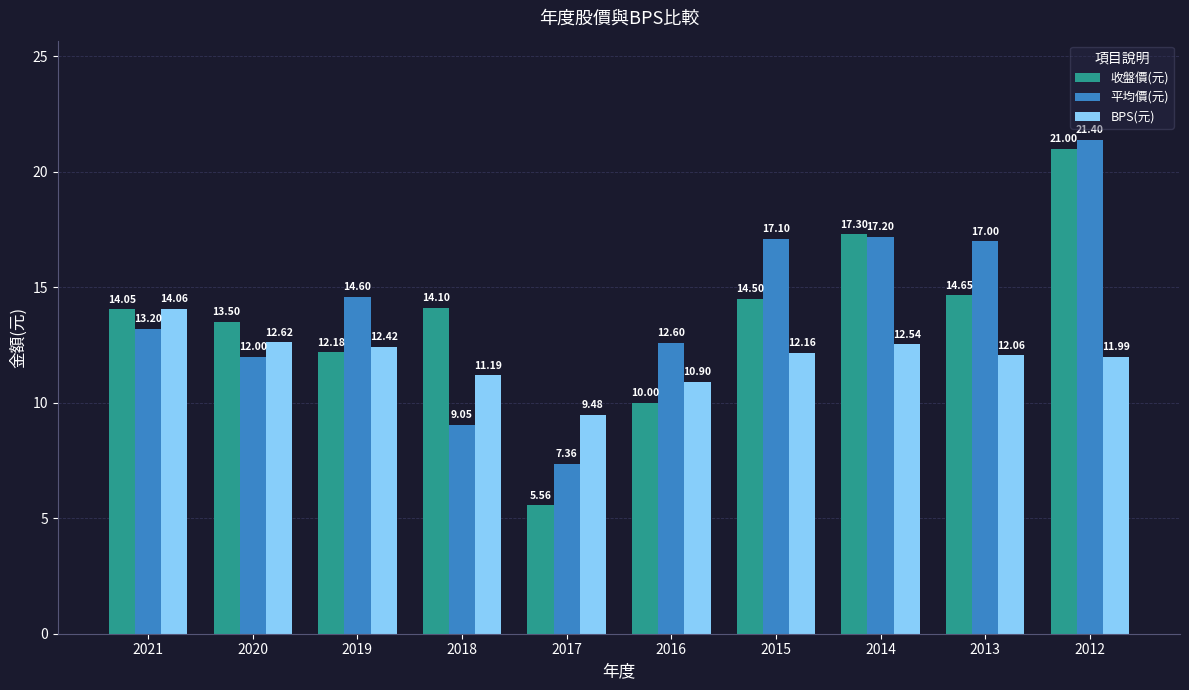

The BPS(元) series shows 11.2 at 2018. True or false?

True